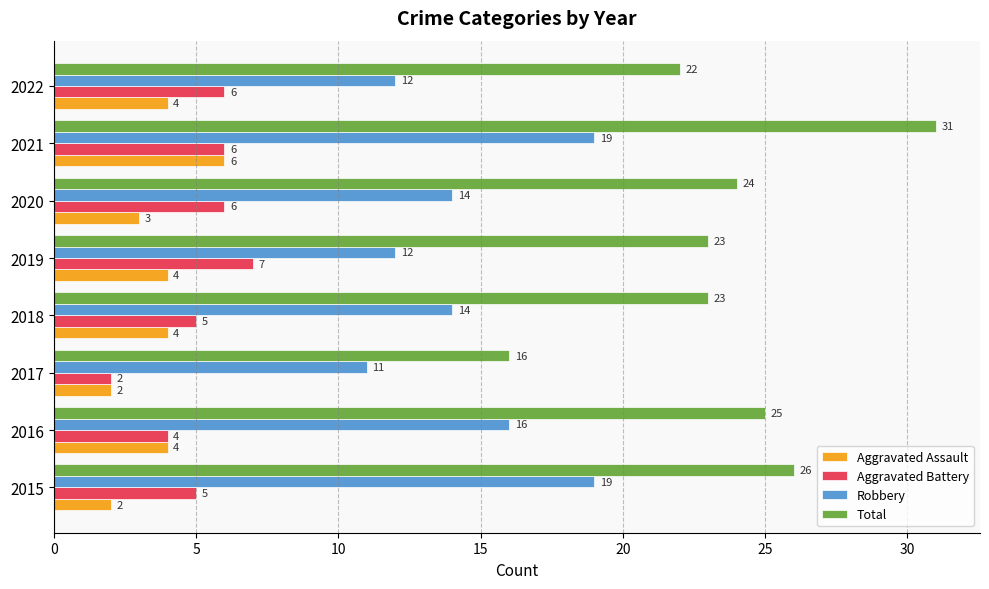

Read the Total value at 2019, to the nearest 5.

25